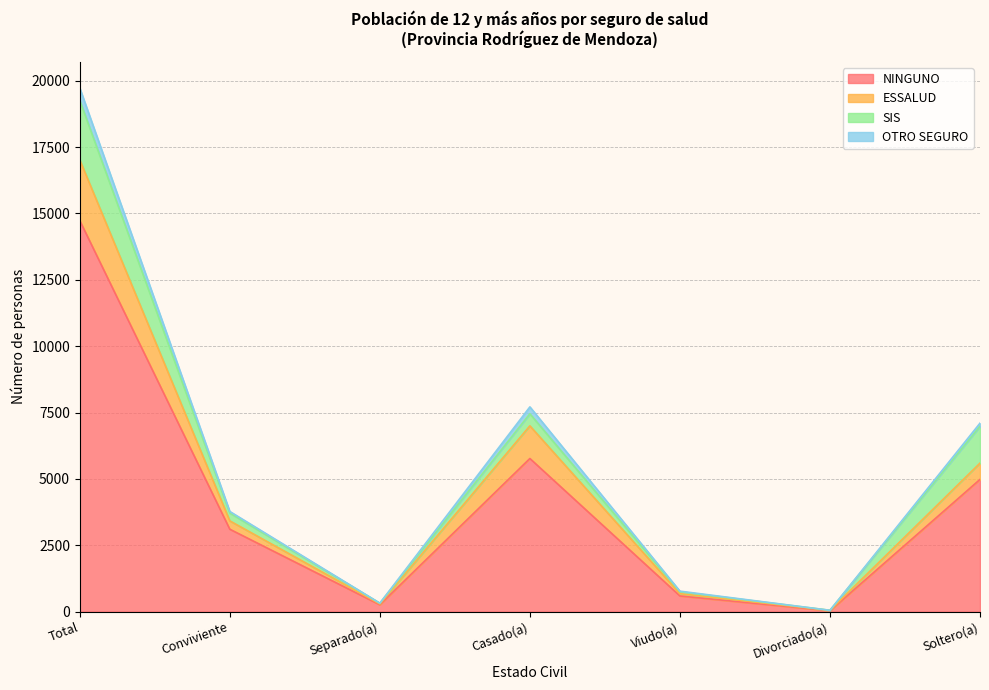

True or false: NINGUNO has a value of 5768 at Casado(a).

True